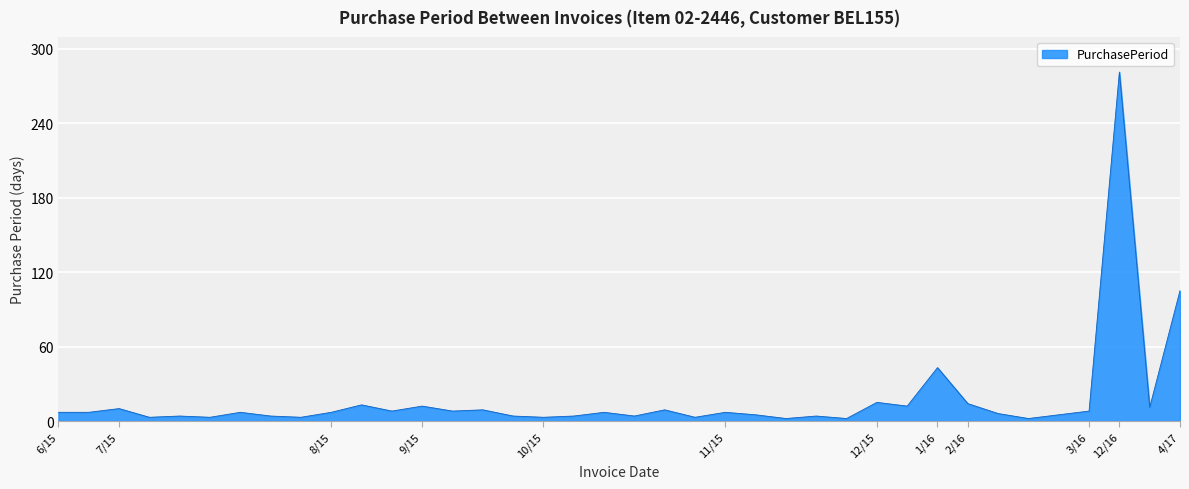

What is the difference between the maximum and minimum values?

279